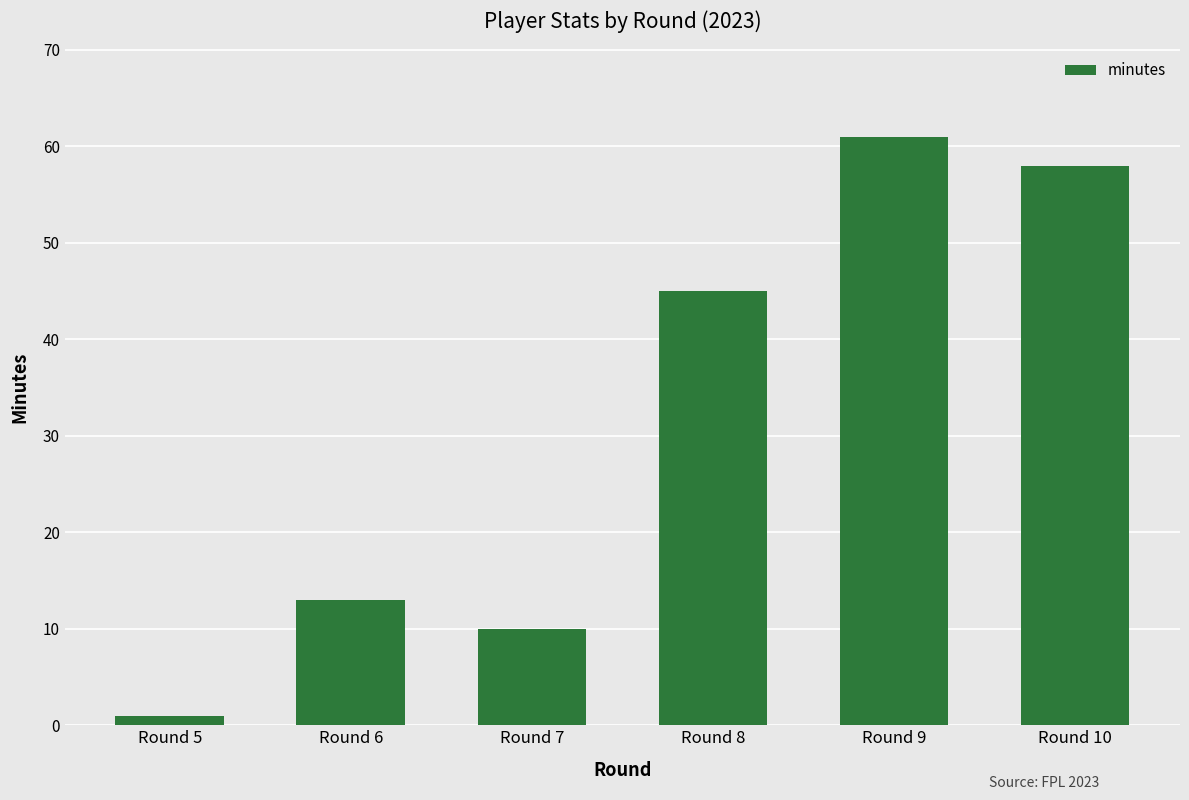

How many series are shown in this chart?

1